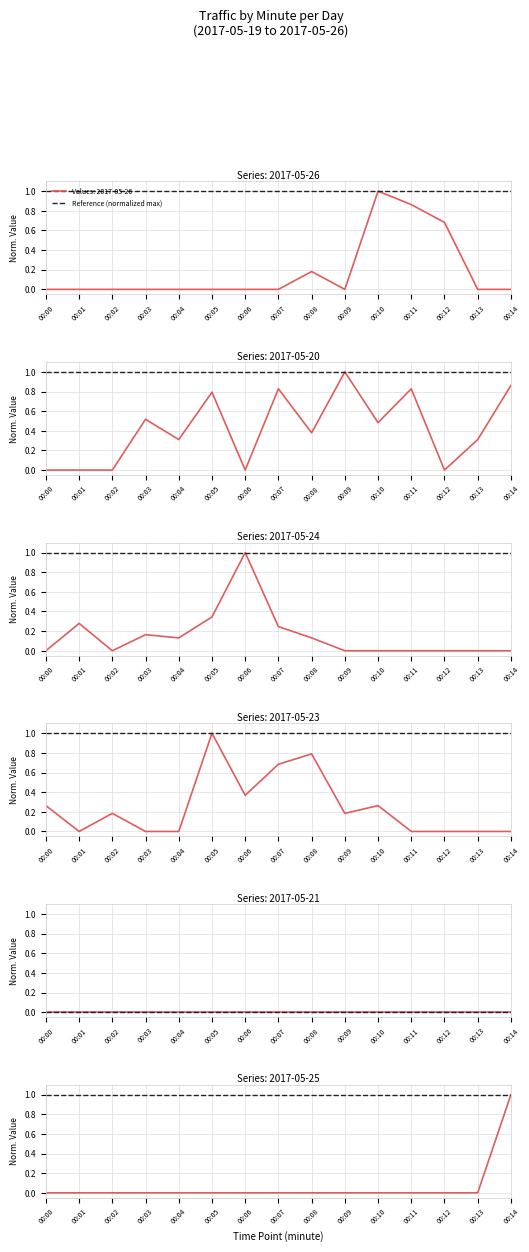

Reading left to right, list all the values displayed in this chart.

2017-05-20: 0.0	0.0	0.0	0.5	0.3	0.8	0.0	0.8	0.4	1.0	0.5	0.8	0.0	0.3	0.9
2017-05-23: 0.3	0.0	0.2	0.0	0.0	1.0	0.4	0.7	0.8	0.2	0.3	0.0	0.0	0.0	0.0
2017-05-24: 0.0	0.3	0.0	0.2	0.1	0.3	1.0	0.2	0.1	0.0	0.0	0.0	0.0	0.0	0.0
2017-05-25: 0.0	0.0	0.0	0.0	0.0	0.0	0.0	0.0	0.0	0.0	0.0	0.0	0.0	0.0	1.0
2017-05-26: 0.0	0.0	0.0	0.0	0.0	0.0	0.0	0.0	0.2	0.0	1.0	0.9	0.7	0.0	0.0